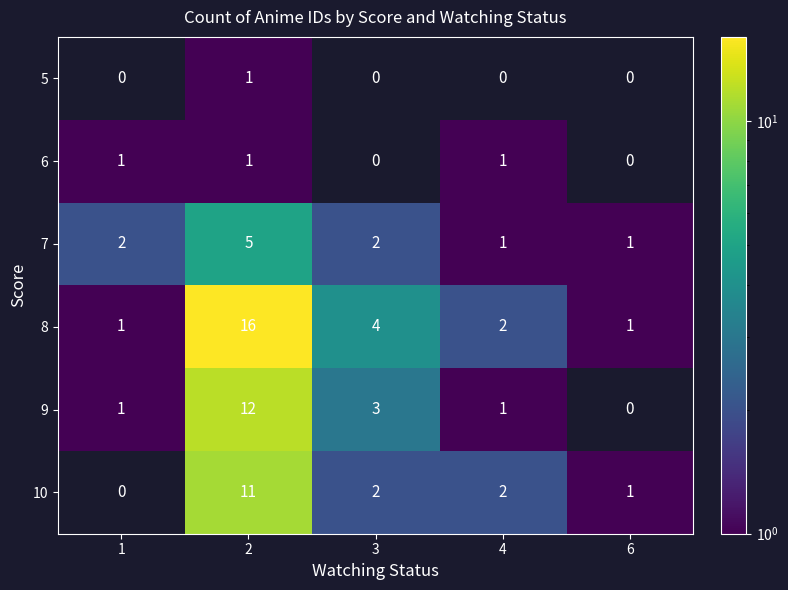

What is the total value across all series at 4?

7